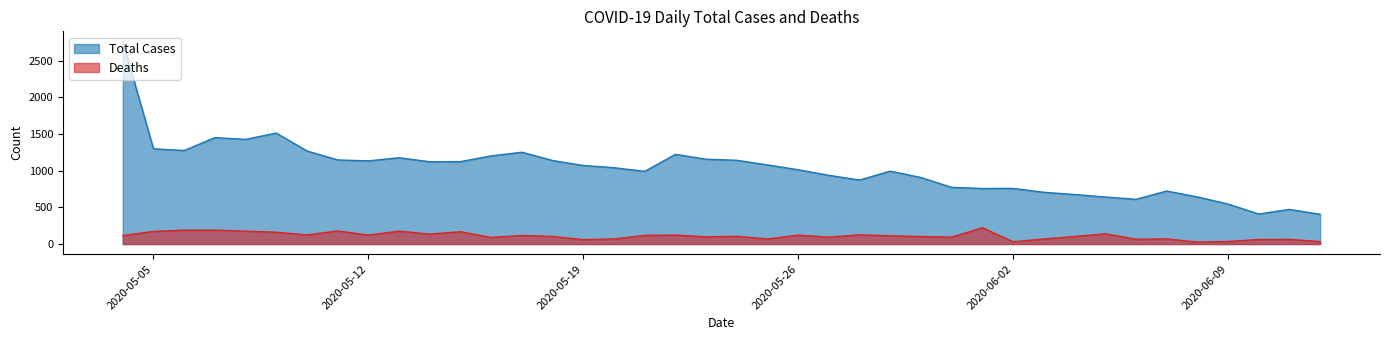

At 2020-05-07, list the series in order from largest to smallest.

Total Cases, Deaths